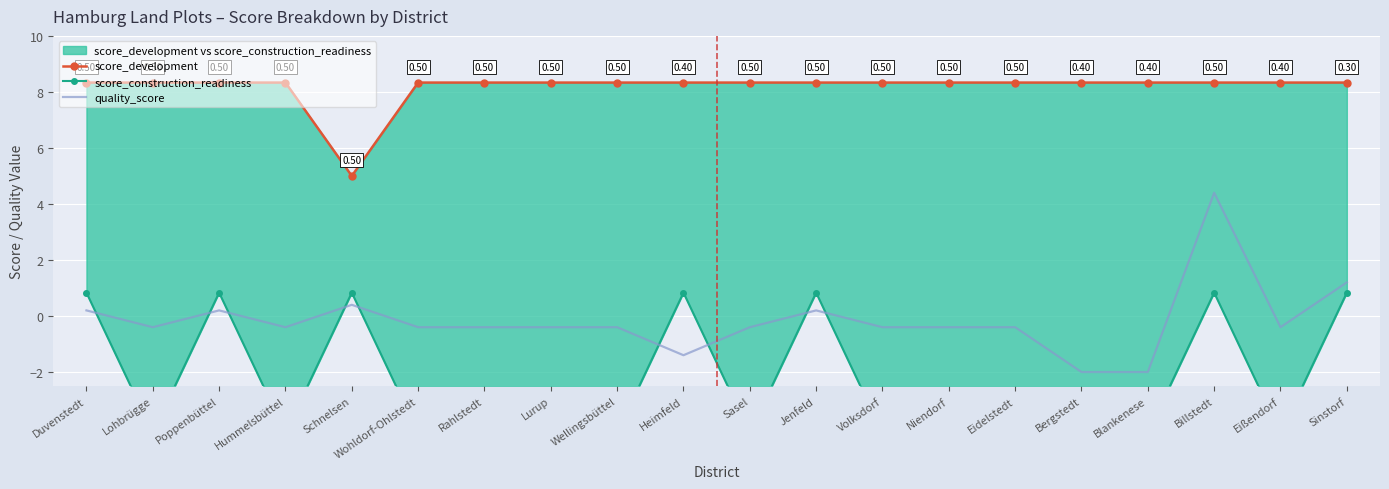

Reading left to right, transcribe all the data shown in this chart.

score_development: Duvenstedt=8.3	Lohbrügge=8.3	Poppenbüttel=8.3	Hummelsbüttel=8.3	Schnelsen=5.0	Wohldorf-Ohlstedt=8.3	Rahlstedt=8.3	Lurup=8.3	Wellingsbüttel=8.3	Heimfeld=8.3	Sasel=8.3	Jenfeld=8.3	Volksdorf=8.3	Niendorf=8.3	Eidelstedt=8.3	Bergstedt=8.3	Blankenese=8.3	Billstedt=8.3	Eißendorf=8.3	Sinstorf=8.3
score_construction_readiness: Duvenstedt=0.8	Lohbrügge=-4.2	Poppenbüttel=0.8	Hummelsbüttel=-4.2	Schnelsen=0.8	Wohldorf-Ohlstedt=-4.2	Rahlstedt=-4.2	Lurup=-4.2	Wellingsbüttel=-4.2	Heimfeld=0.8	Sasel=-4.2	Jenfeld=0.8	Volksdorf=-4.2	Niendorf=-4.2	Eidelstedt=-4.2	Bergstedt=-4.2	Blankenese=-4.2	Billstedt=0.8	Eißendorf=-4.2	Sinstorf=0.8
quality_score: Duvenstedt=0.2	Lohbrügge=-0.4	Poppenbüttel=0.2	Hummelsbüttel=-0.4	Schnelsen=0.4	Wohldorf-Ohlstedt=-0.4	Rahlstedt=-0.4	Lurup=-0.4	Wellingsbüttel=-0.4	Heimfeld=-1.4	Sasel=-0.4	Jenfeld=0.2	Volksdorf=-0.4	Niendorf=-0.4	Eidelstedt=-0.4	Bergstedt=-2.0	Blankenese=-2.0	Billstedt=4.4	Eißendorf=-0.4	Sinstorf=1.2